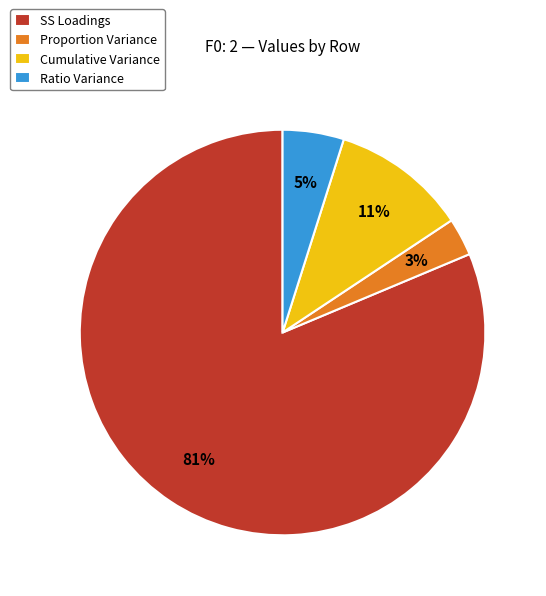

To the nearest percent, what is the combined percentage of Proportion Variance and Ratio Variance?

8%